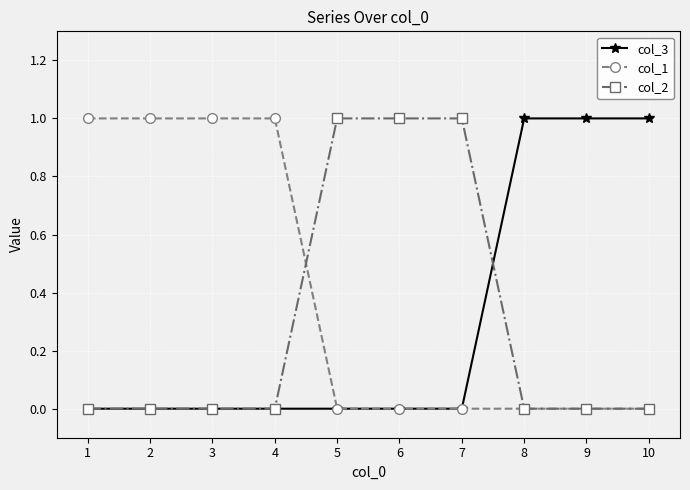

Reading left to right, list all the values displayed in this chart.

col_3: 1=0	2=0	3=0	4=0	5=0	6=0	7=0	8=1	9=1	10=1
col_1: 1=1	2=1	3=1	4=1	5=0	6=0	7=0	8=0	9=0	10=0
col_2: 1=0	2=0	3=0	4=0	5=1	6=1	7=1	8=0	9=0	10=0